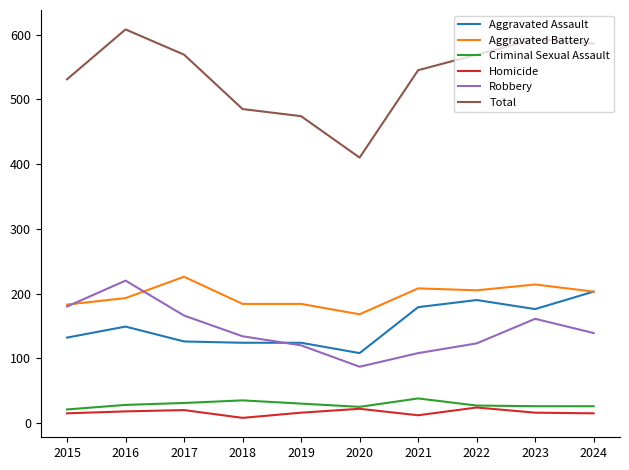

True or false: Robbery and Total cross at least once.

False